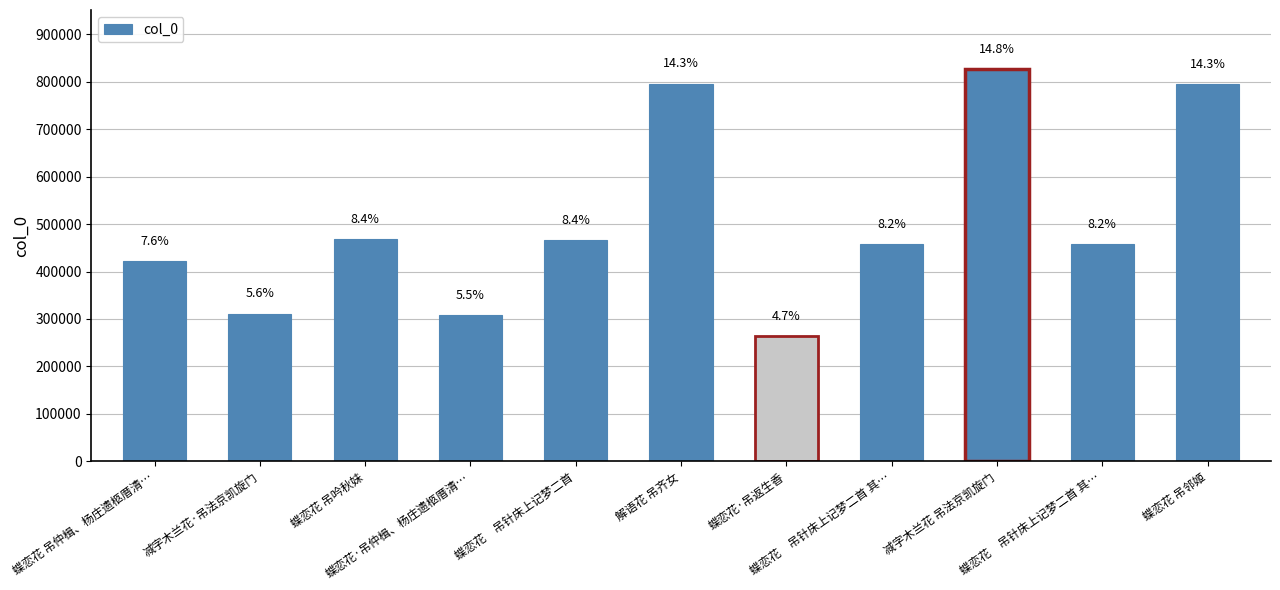

Reading left to right, list all the values displayed in this chart.

蝶恋花 吊仲楫、杨庄遗柩厝清…=421139	减字木兰花·吊法京凯旋门=311365	蝶恋花 吊吟秋妹=467857	蝶恋花·吊仲楫、杨庄遗柩厝清…=307601	蝶恋花　吊针床上记梦二首=466379	解语花 吊齐女=795935	蝶恋花·吊返生香=263829	蝶恋花　吊针床上记梦二首 其…=458176	减字木兰花 吊法京凯旋门=826979	蝶恋花　吊针床上记梦二首 其…=458177	蝶恋花 吊邻姬=795564